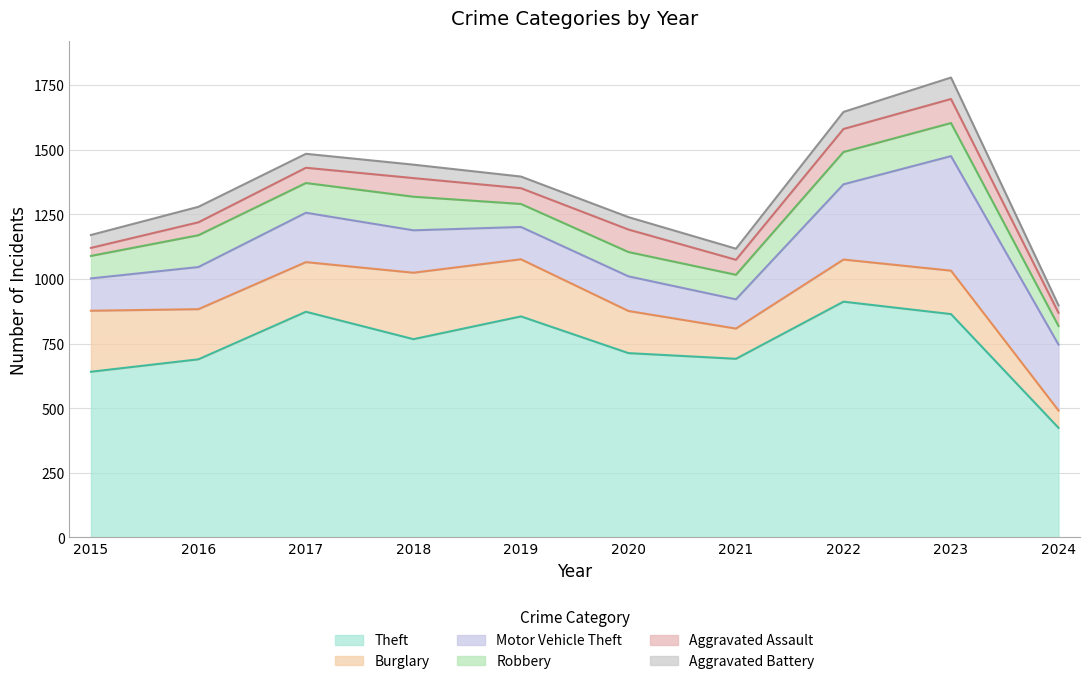

Between 2019 and 2024, which series saw the biggest shift?

Theft